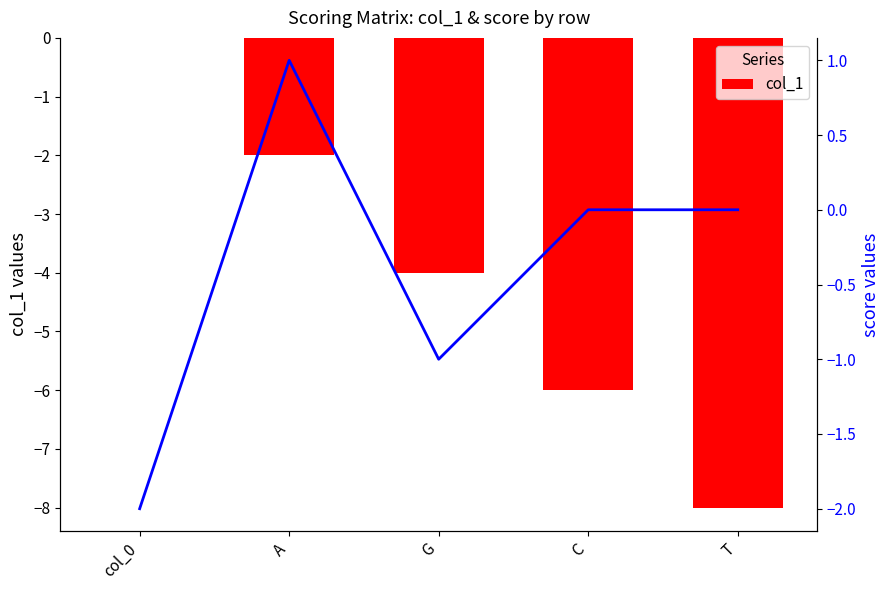

What is the label of the 3rd bar from the left?

G